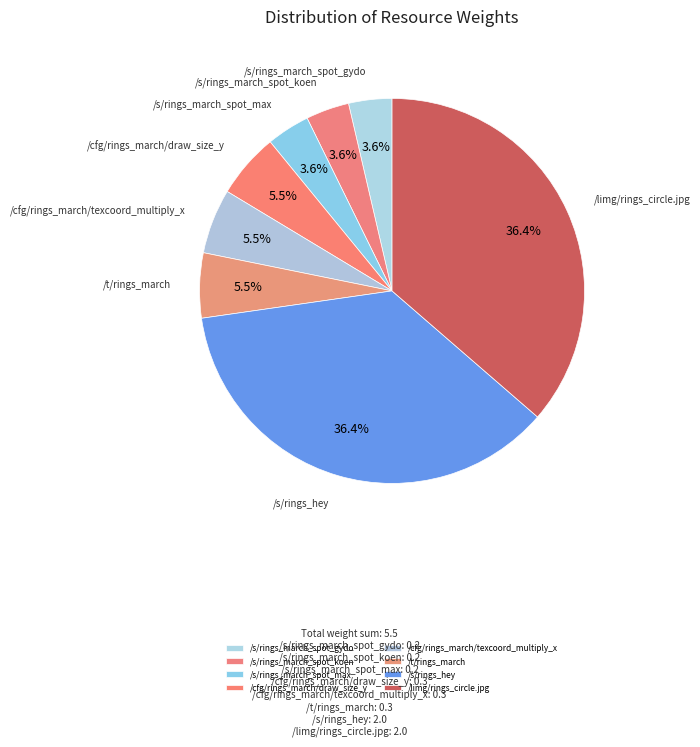

Is /cfg/rings_march/texcoord_multiply_x the majority of the pie?

No